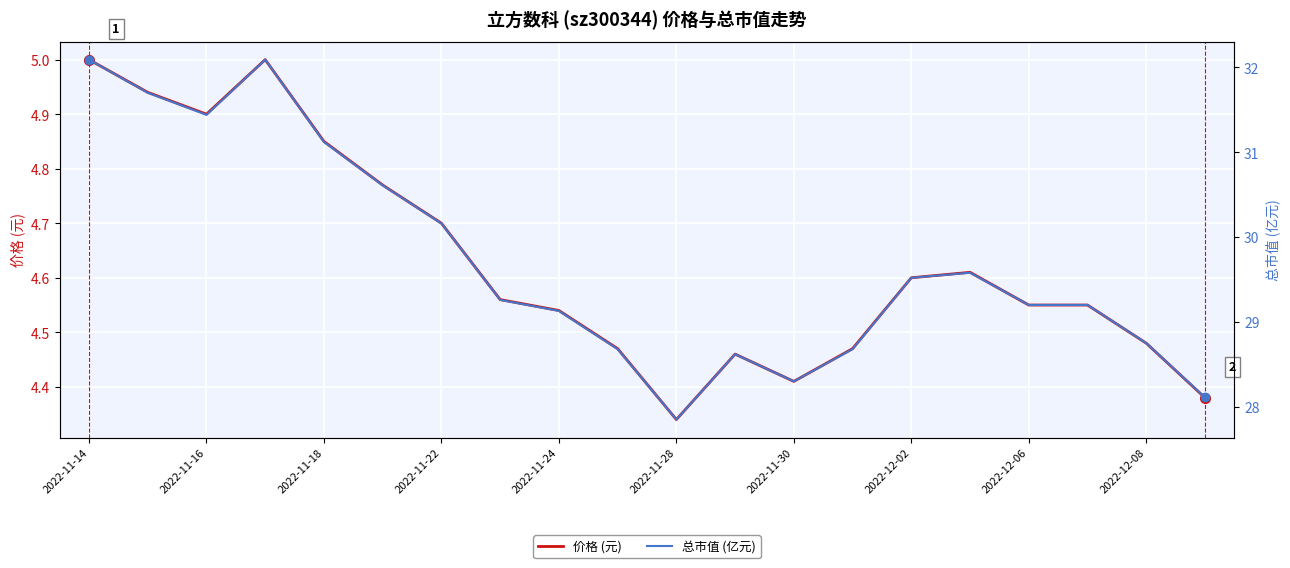

What are all the series names shown in the legend?

价格 (元), 总市值 (亿元)